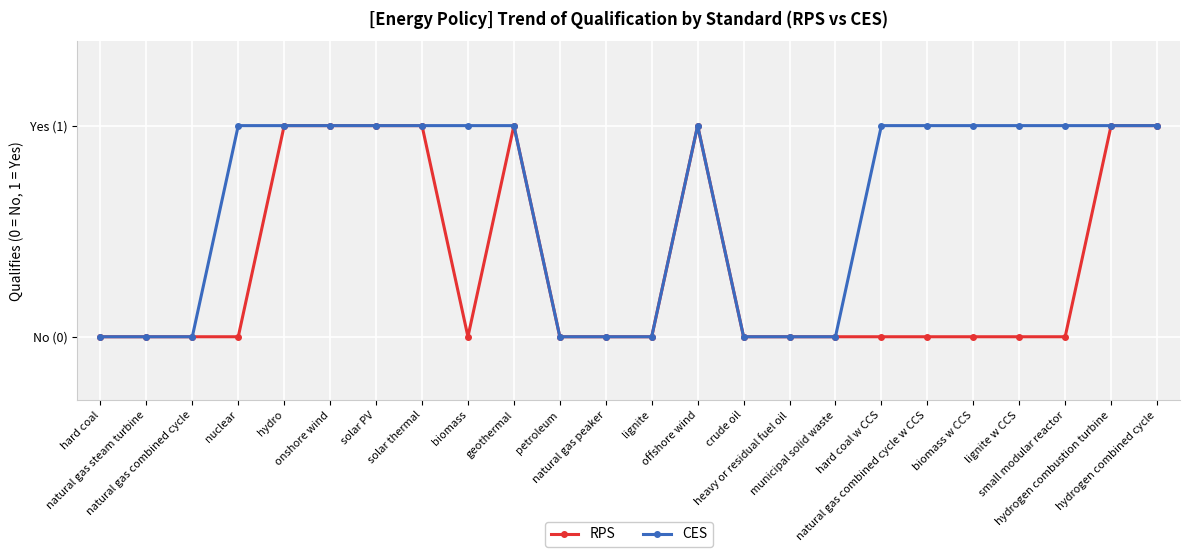

What is the sum of the CES values at nuclear and hydro?

2